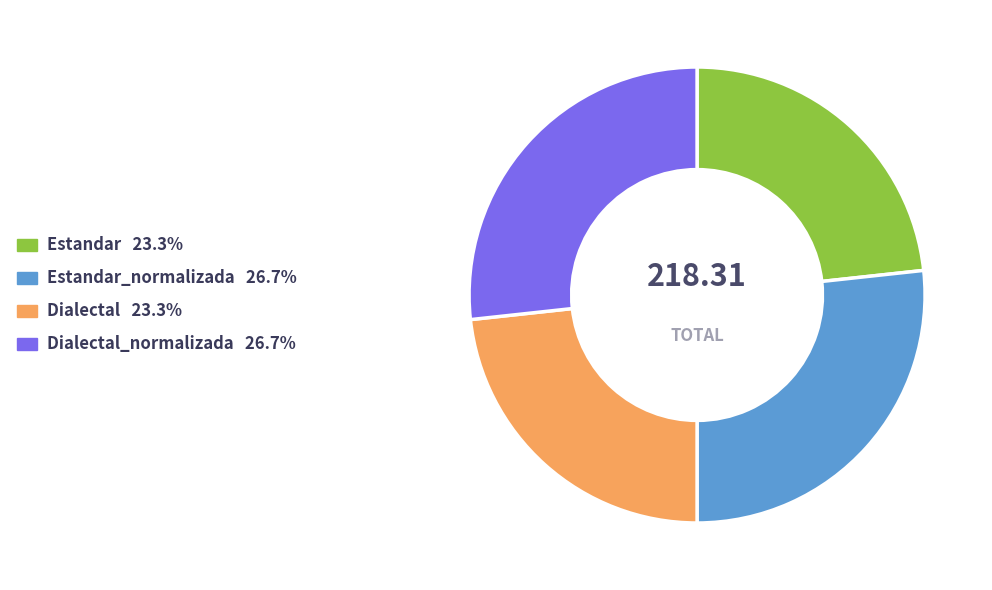

Is there a majority slice in this chart?

No